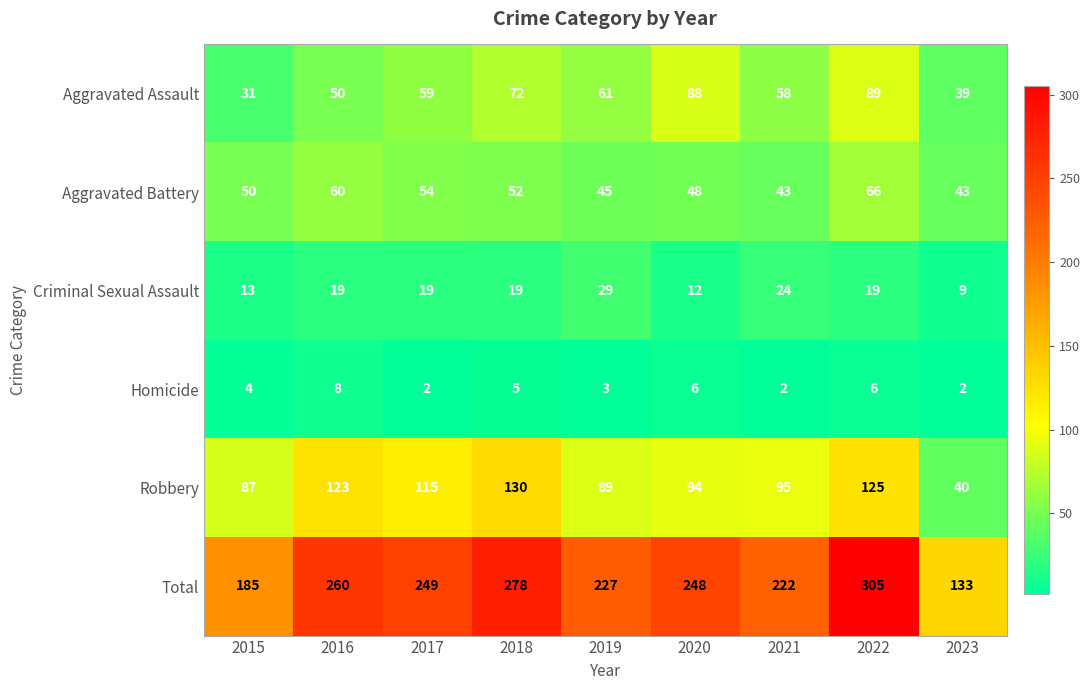

Which series has the widest spread of values?

Total